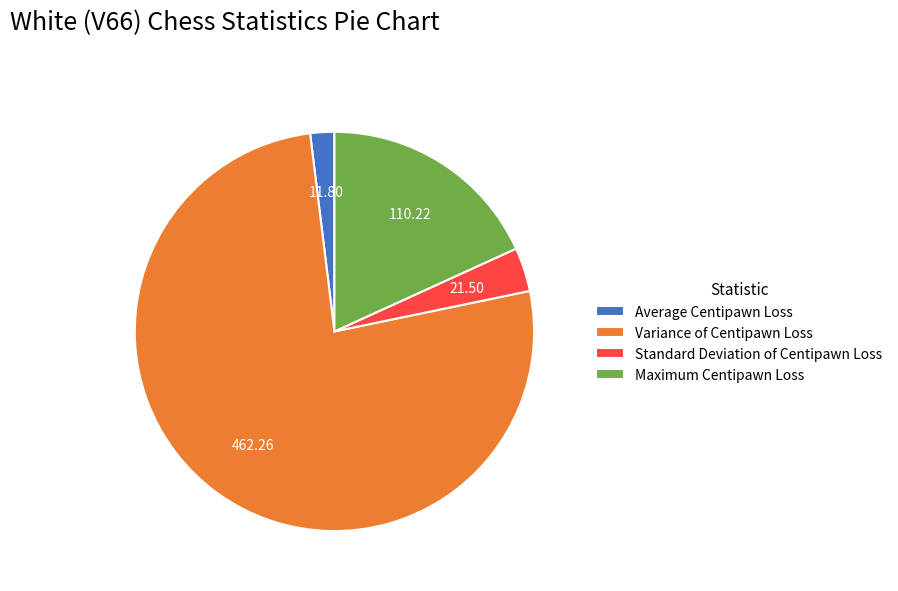

Which slice is the largest?

Variance of Centipawn Loss